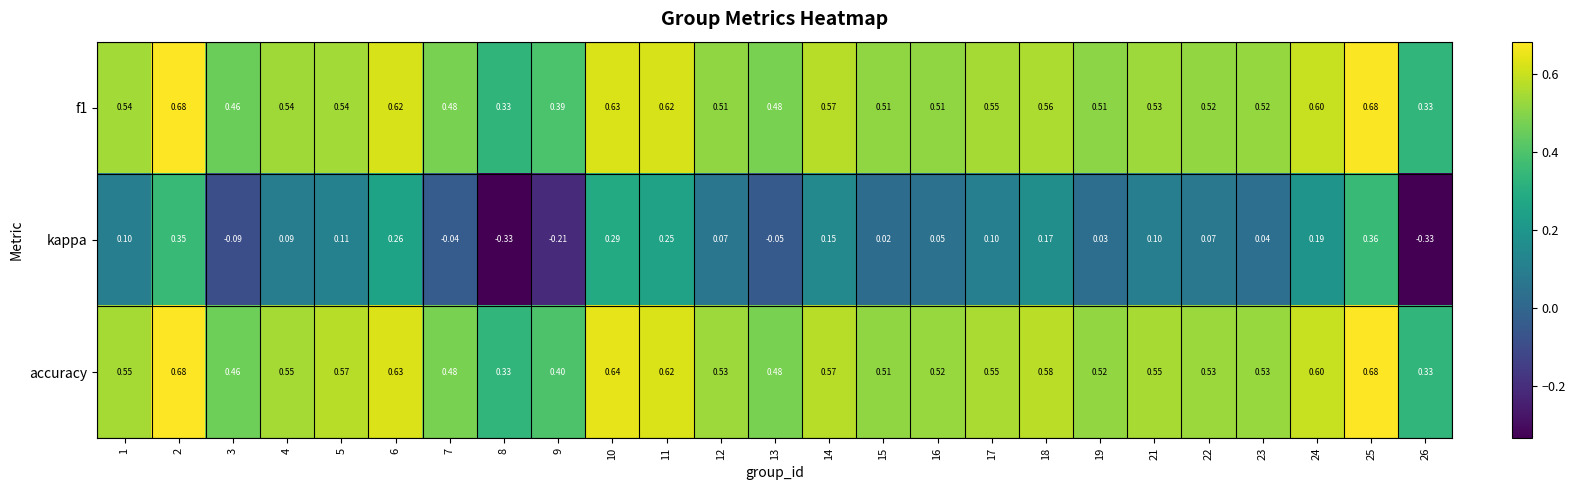

Which series changed the most between 11 and 26?

kappa